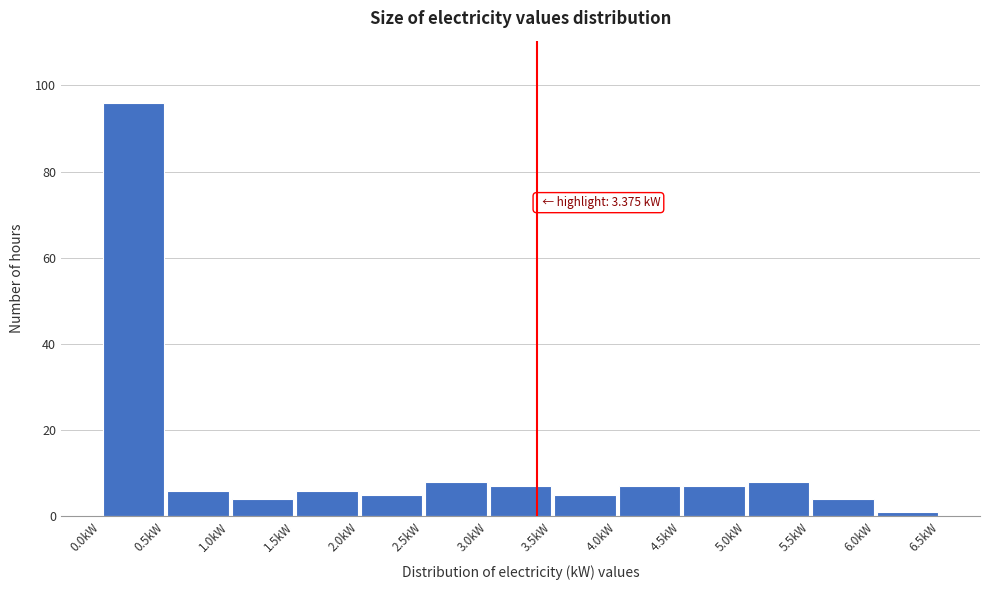

Which range on the x-axis has the tallest bar?

0.0 to 0.5